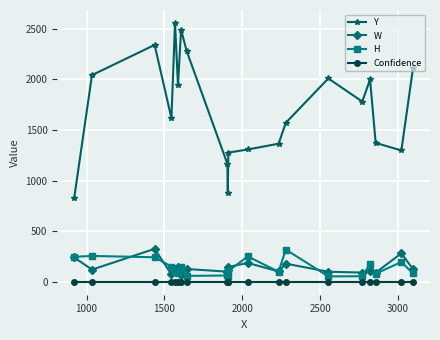

True or false: H and Confidence cross at least once.

False